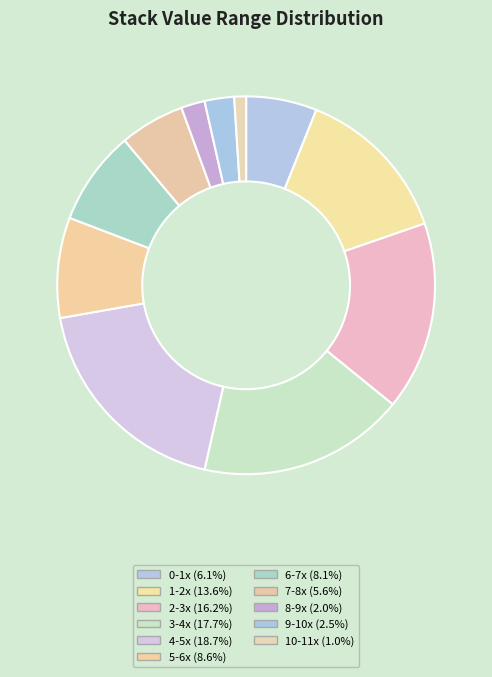

Count the number of slices in the pie.

11